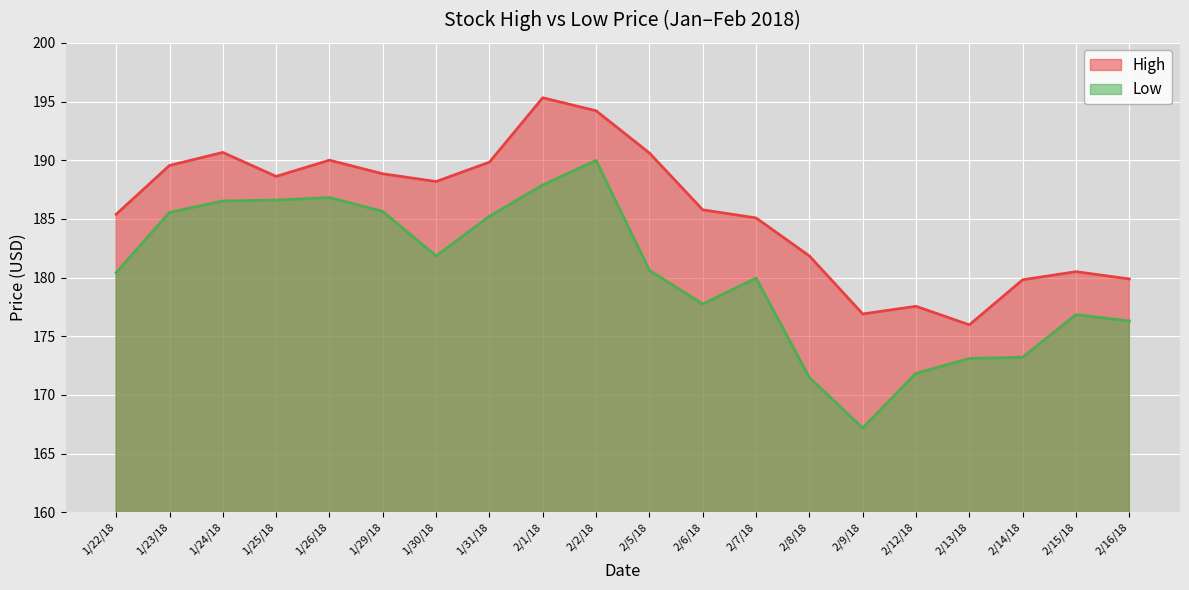

Is it true that Low equals 297.7 at 2/12/18?

False